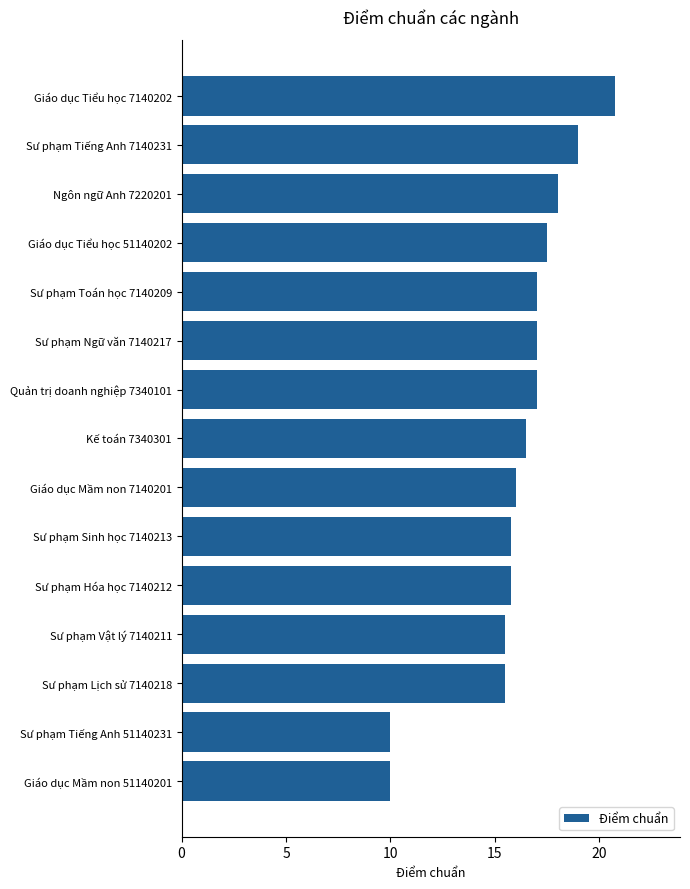

Which category has the highest value across all series?

Giáo dục Tiểu học 7140202